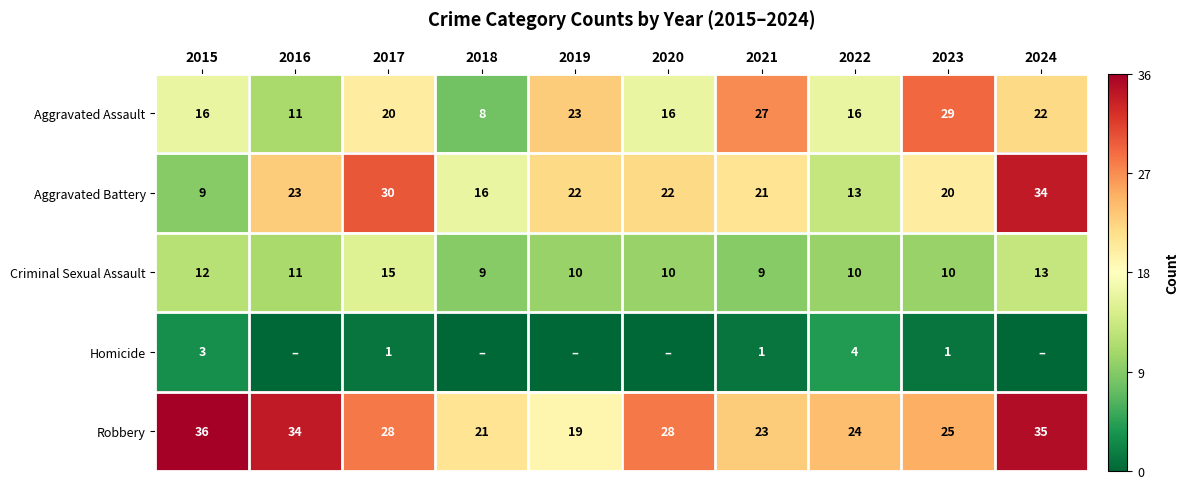

What is the sum of the Robbery values at 2021 and 2017?

51